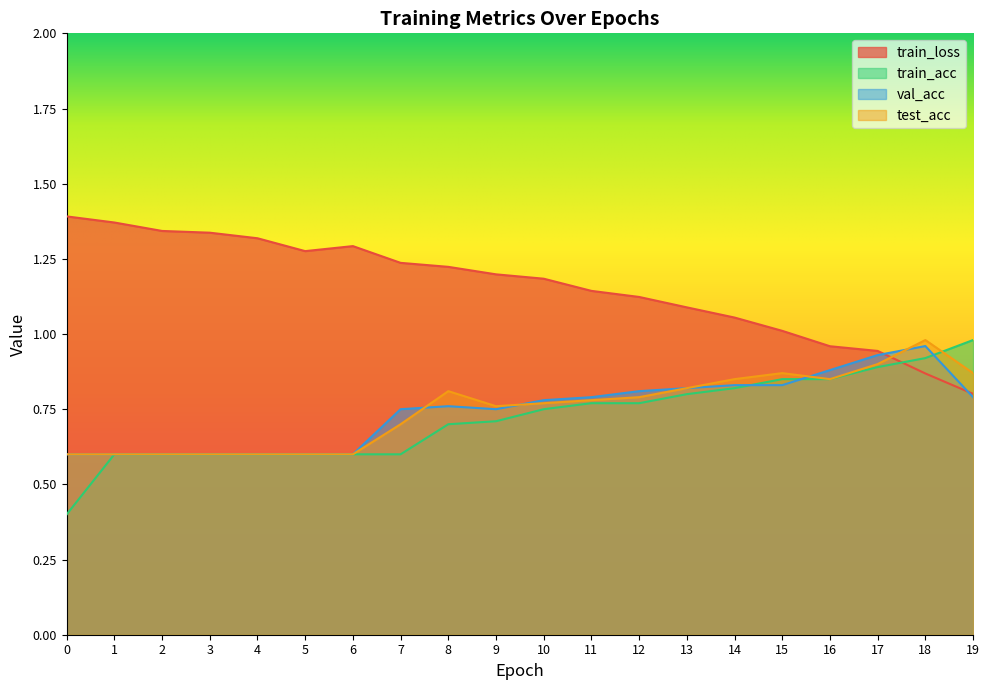

True or false: test_acc has more than 1 points higher than both neighbors.

True